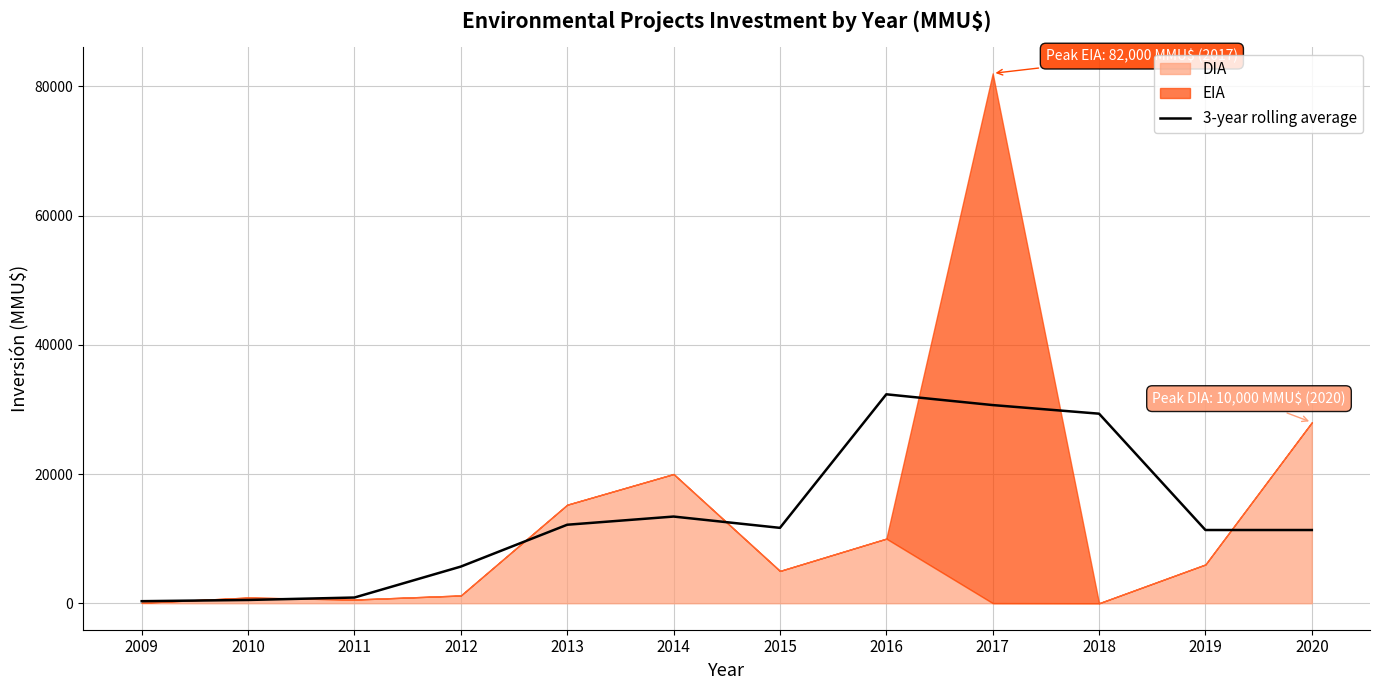

The value of 3-year rolling average at 2015 is 11666.7. True or false?

True